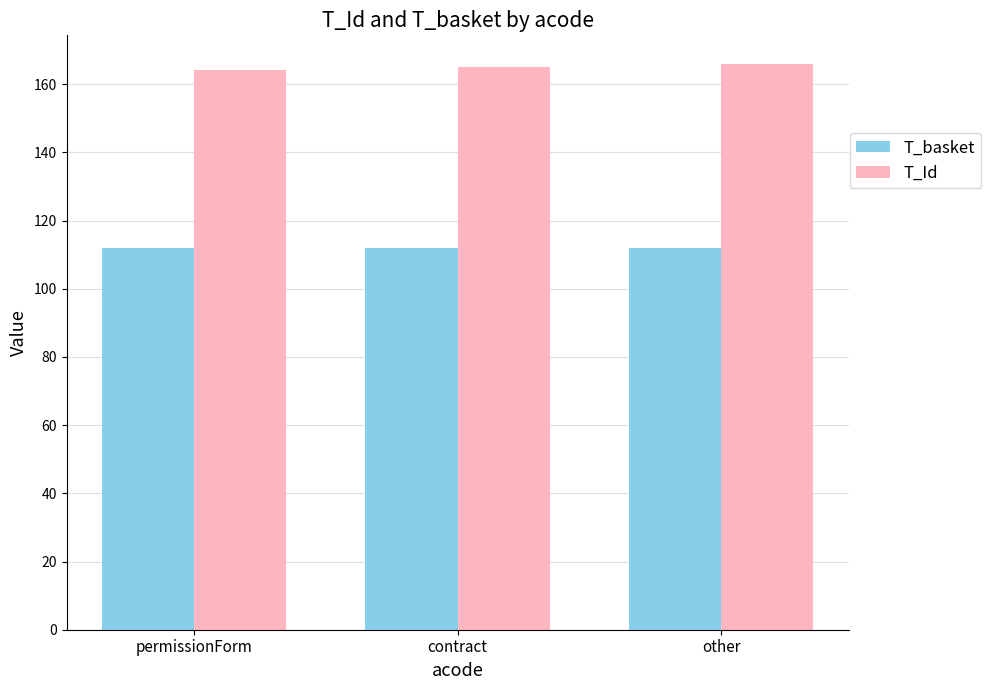

What is the highest value of the T_basket series?

112